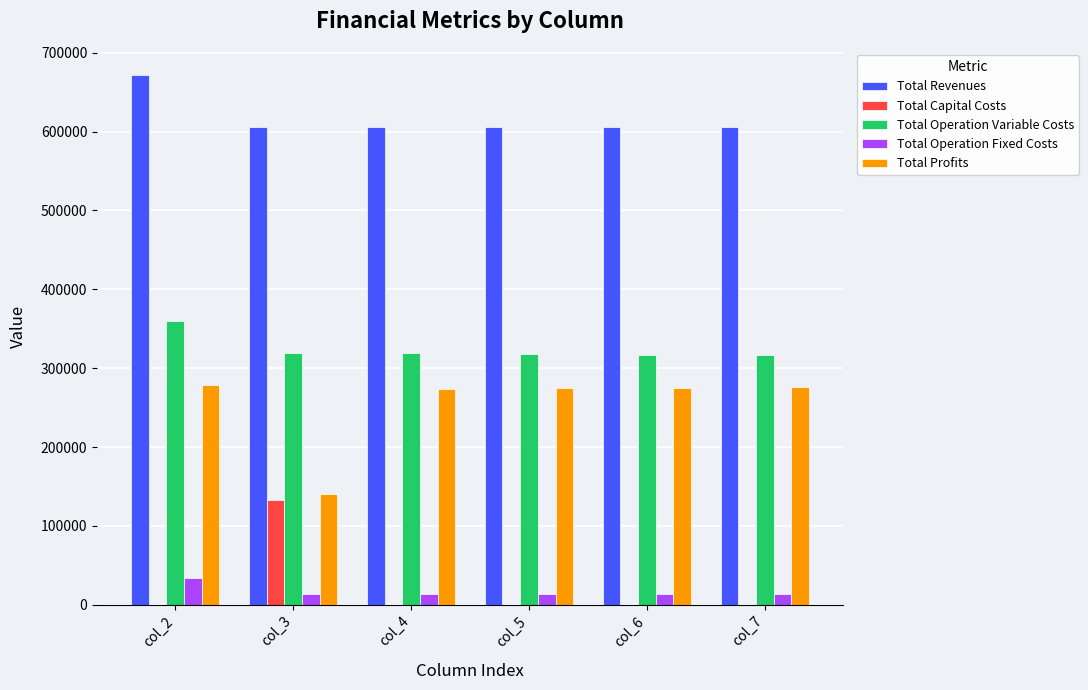

What is the highest value of the Total Revenues series?

671298.5